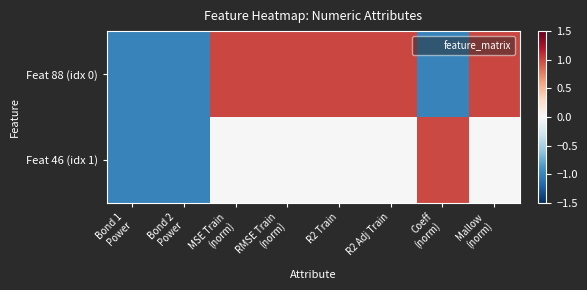

Between R2 Adj Train and Bond 1
Power, which is larger?

R2 Adj Train